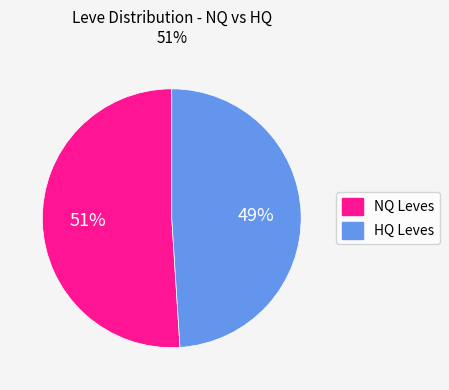

To the nearest percent, what is the difference between the largest and smallest slice percentages?

2%